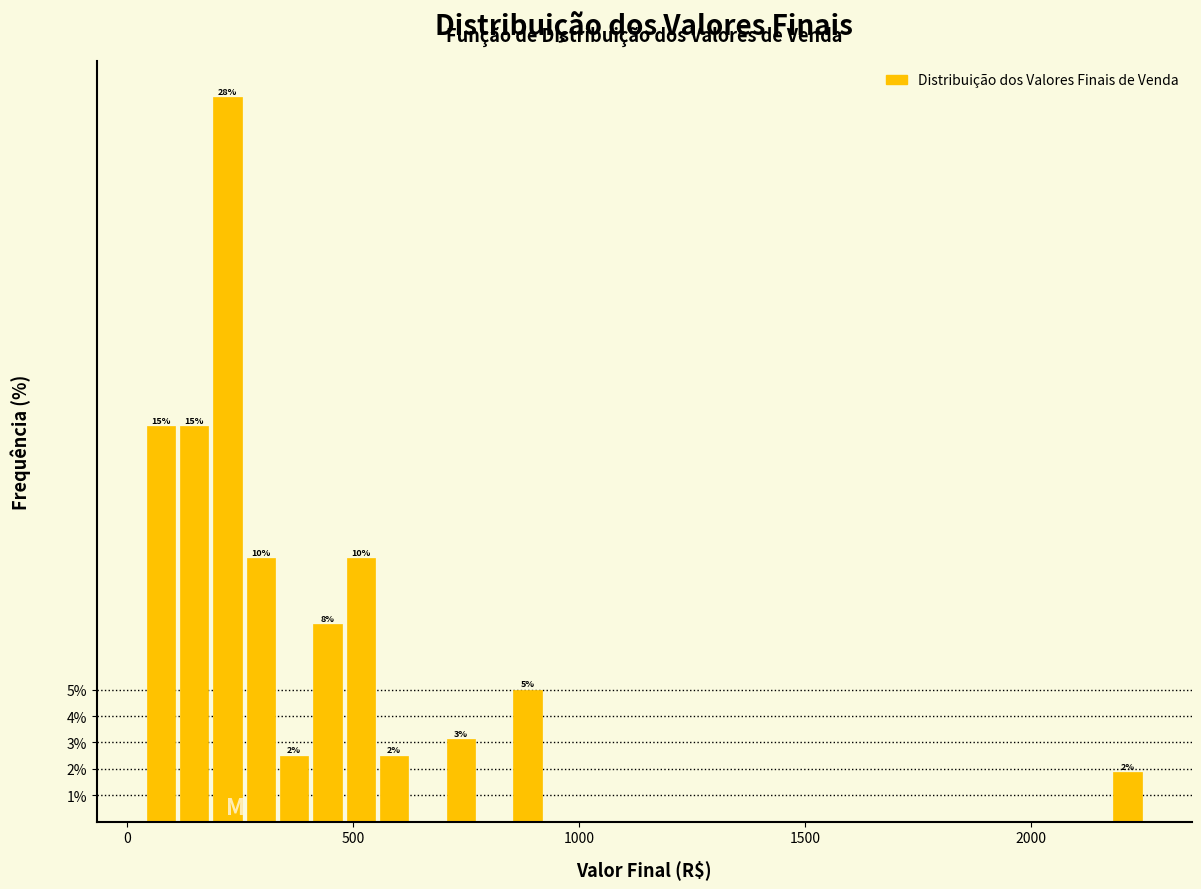

Around what value on the x-axis is the tallest bar? Give the approximate position of its centre, as read against the axis.

200